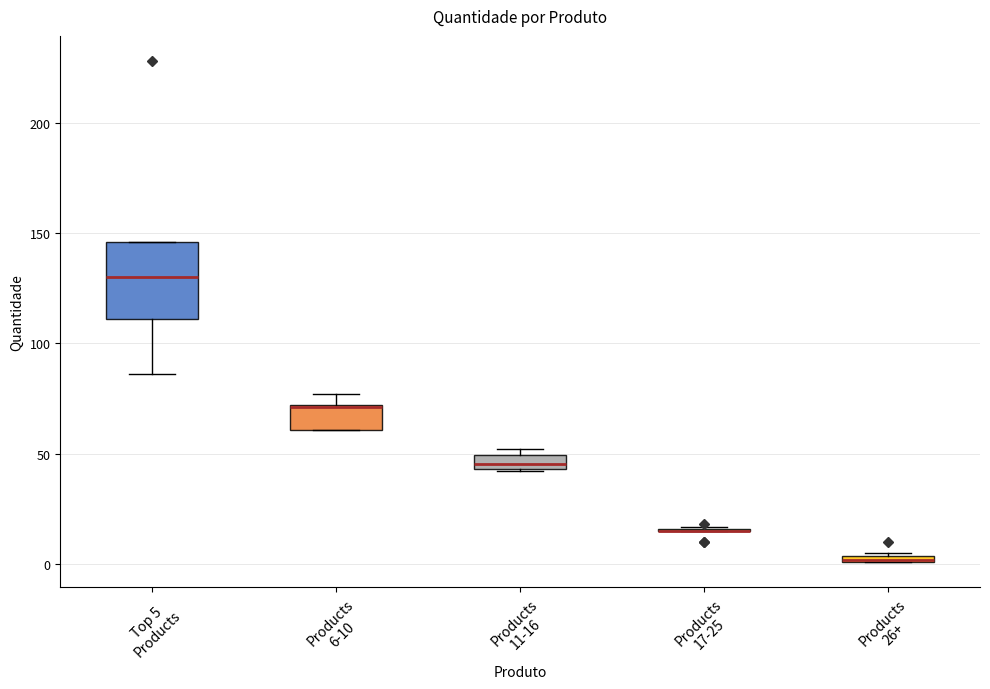

Which box is the tallest, from its lower edge to its upper edge?

Top 5 Products